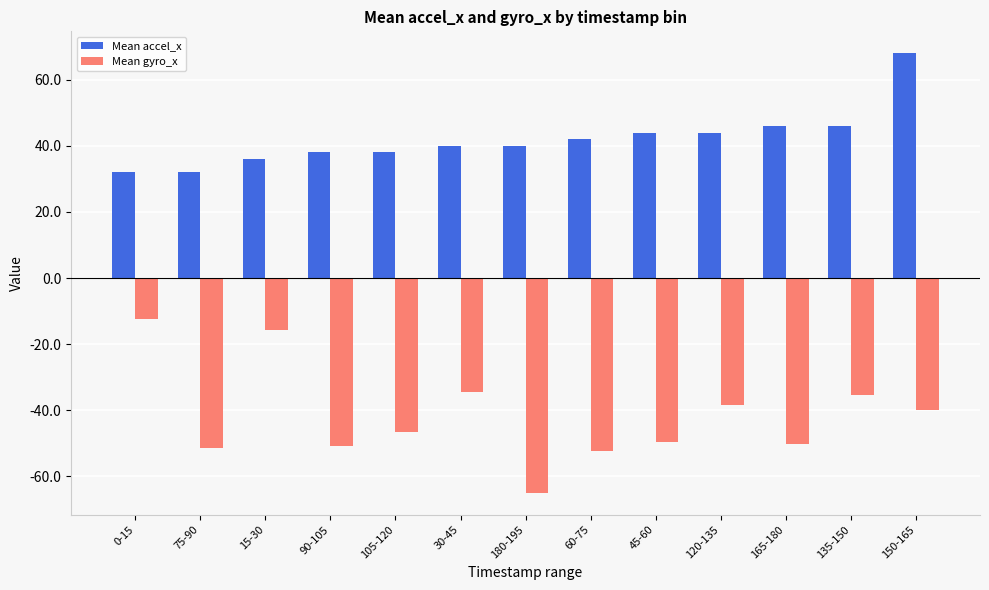

Rank the series by their maximum value, from highest to lowest.

Mean accel_x, Mean gyro_x